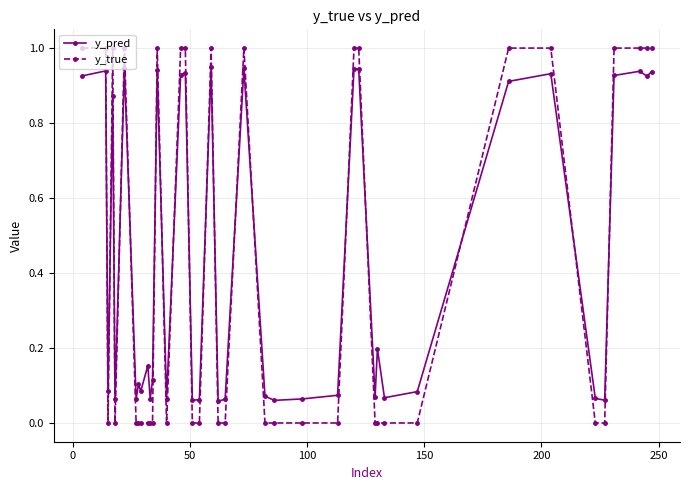

List the series in order of their peak value, lowest first.

y_pred, y_true